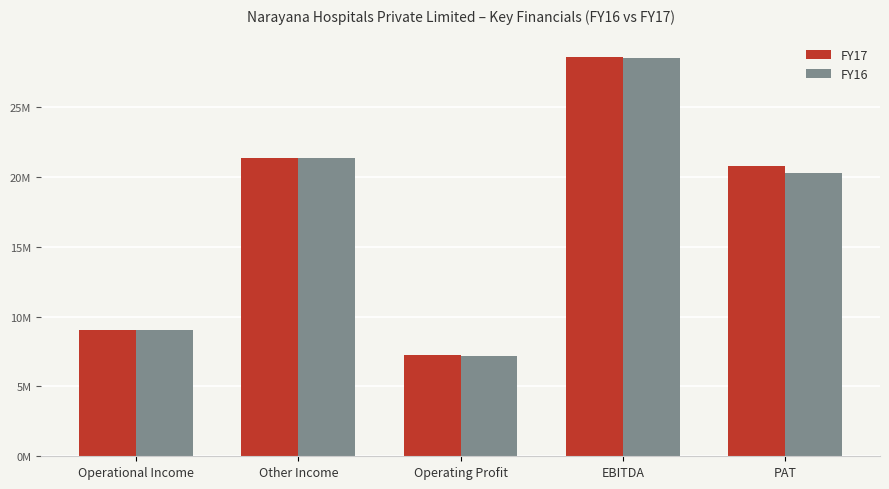

Reading left to right, list all the values displayed in this chart.

FY17: Operational Income=9000000	Other Income=21308790	Operating Profit=7234110	EBITDA=28542900	PAT=20801650
FY16: Operational Income=9000000	Other Income=21353190	Operating Profit=7144560	EBITDA=28497750	PAT=20246330